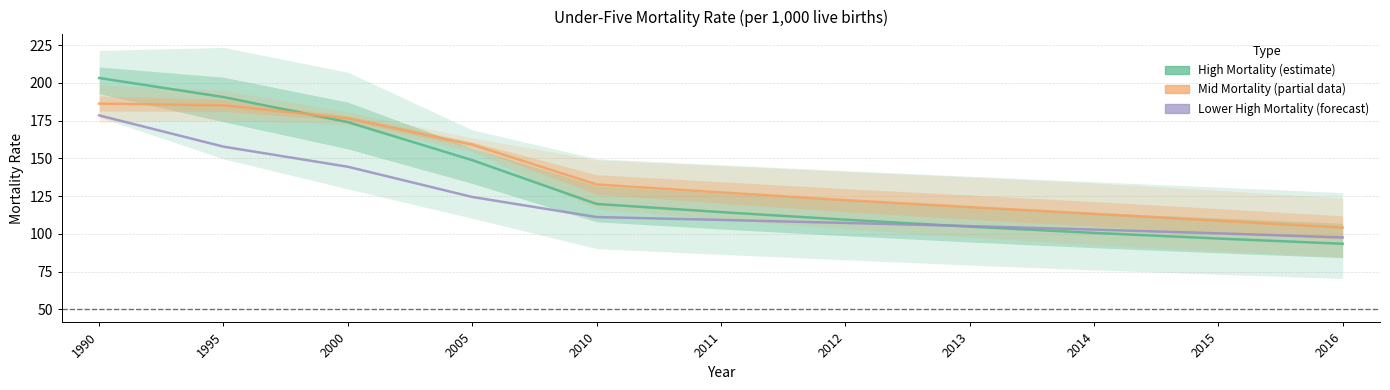

What is the average value of the High Mortality (estimate) series?

132.3